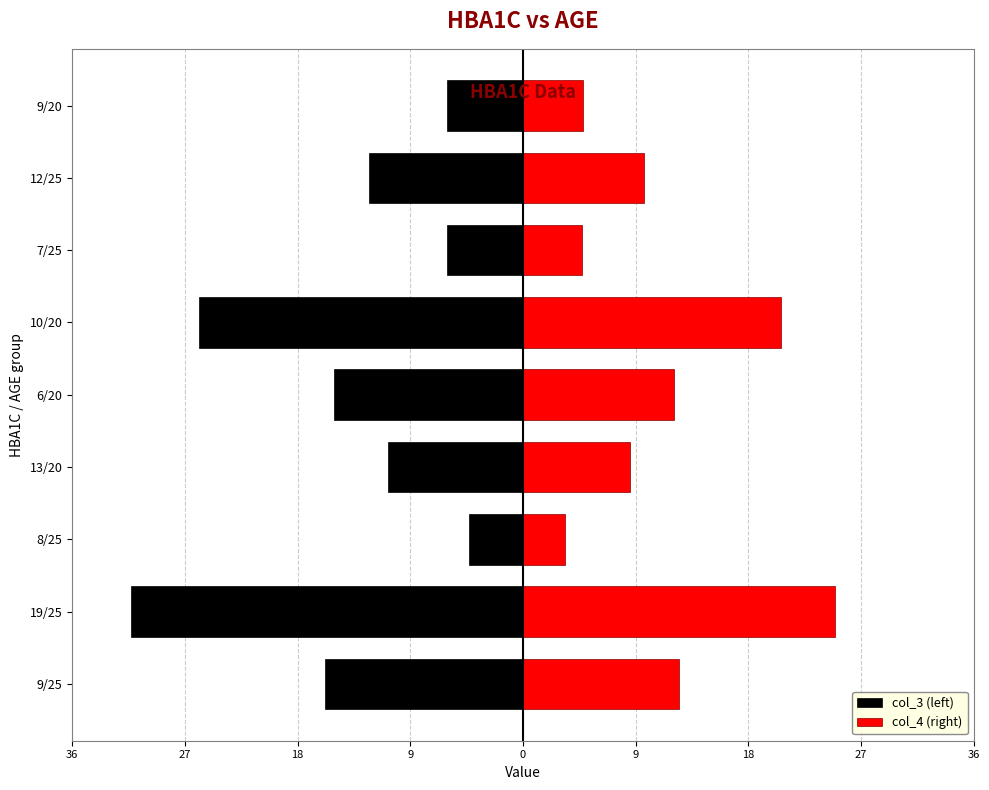

Reading left to right, what are all the values shown in this chart?

col_3 (left): -16.0	-31.6	-4.4	-10.9	-15.3	-26.1	-6.1	-12.4	-6.1
col_4 (right): 12.6	25.1	3.4	8.6	12.1	20.8	4.8	9.8	4.8